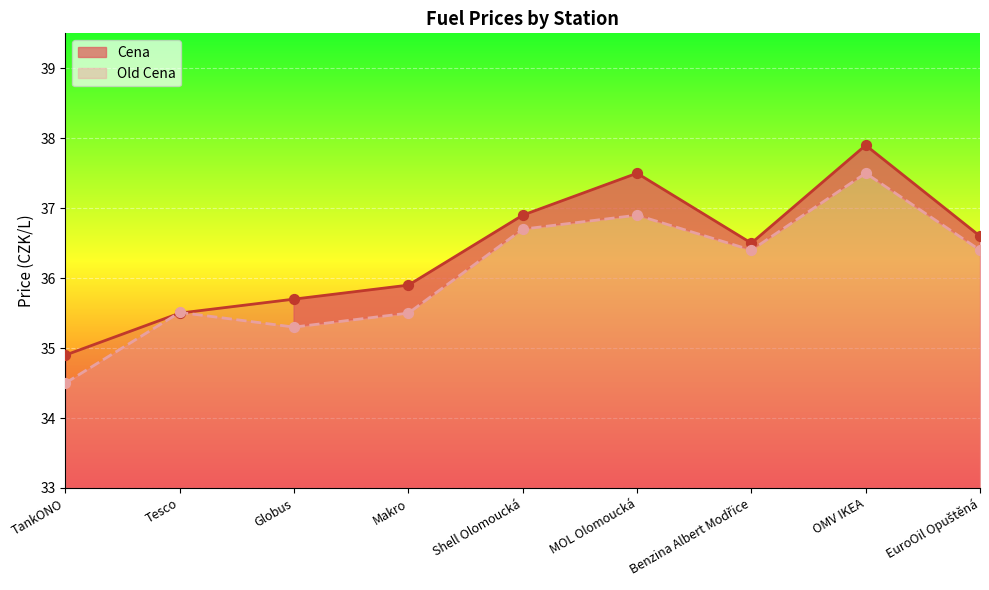

Which series has the largest Y range (max minus min)?

Cena